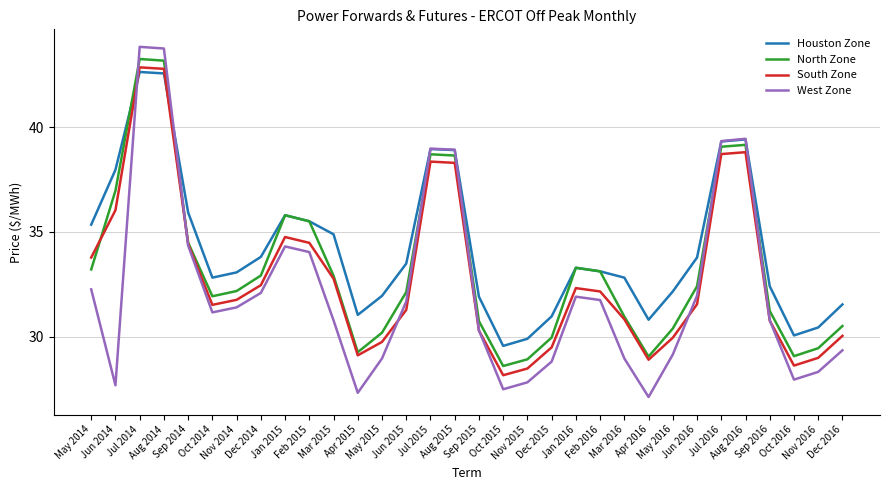

The value of Houston Zone at Nov 2015 is 29.9. True or false?

True